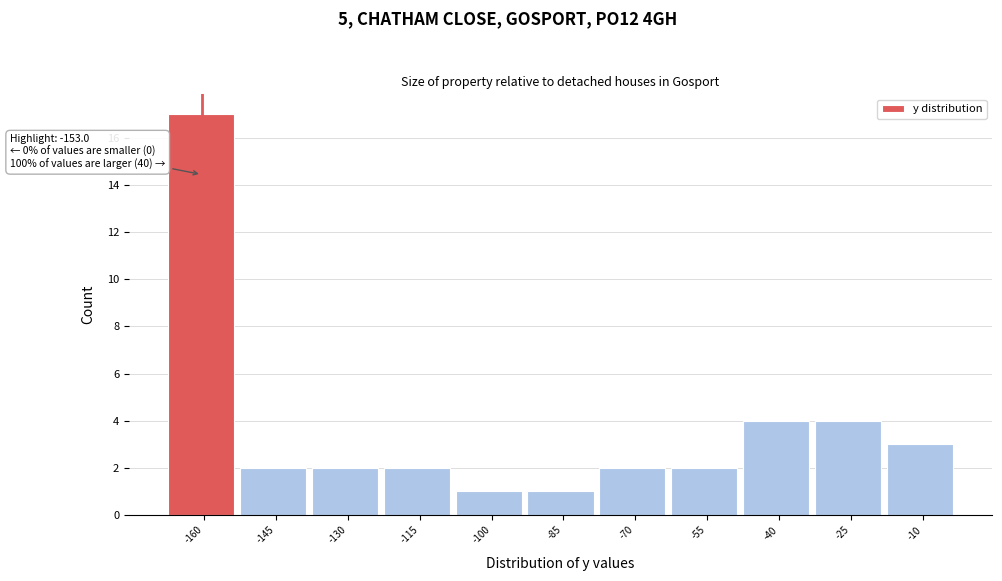

Reading left to right, list all the values displayed in this chart.

17	2	2	2	1	1	2	2	4	4	3